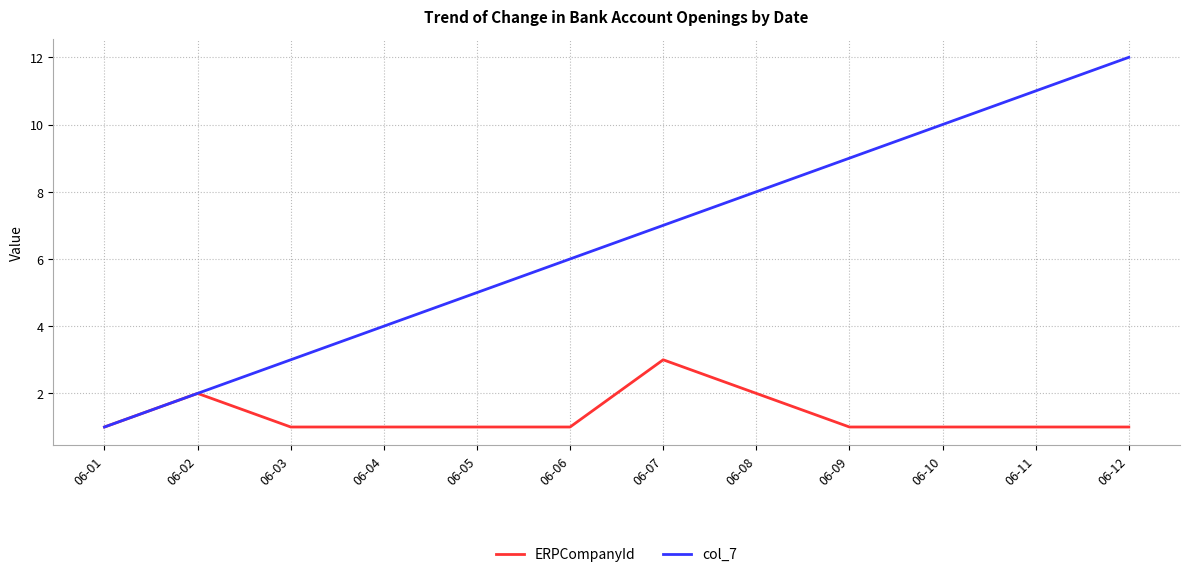

Which category has the highest value in the col_7 series?

06-12